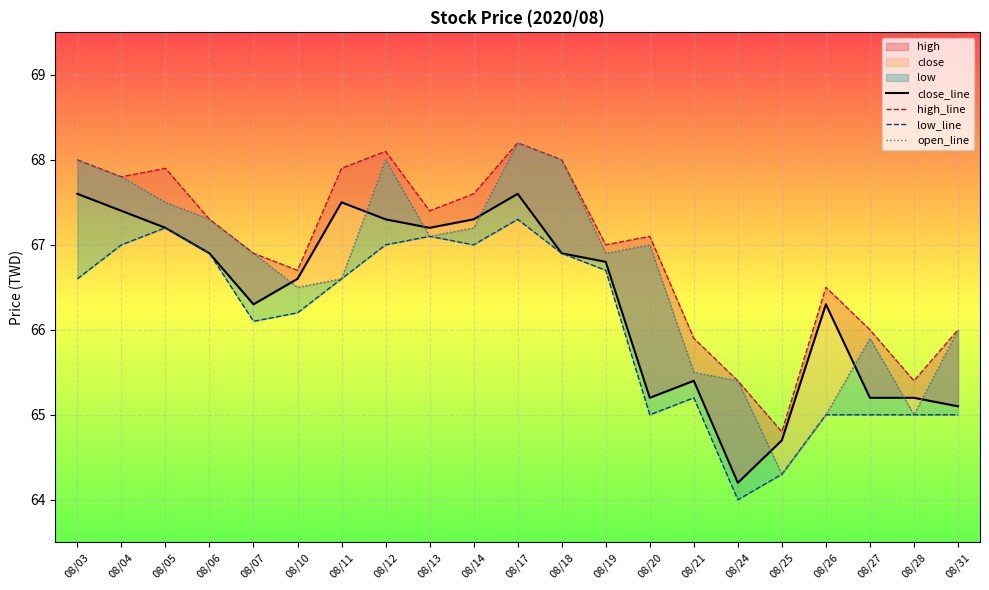

The open_line series shows 108.2 at 08/17. True or false?

False